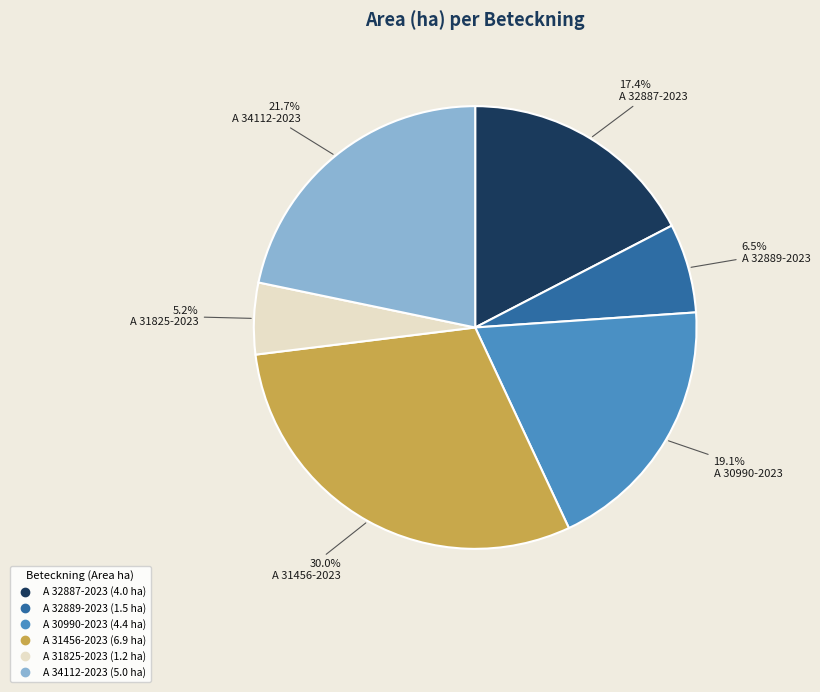

How many segments does this pie chart have?

6